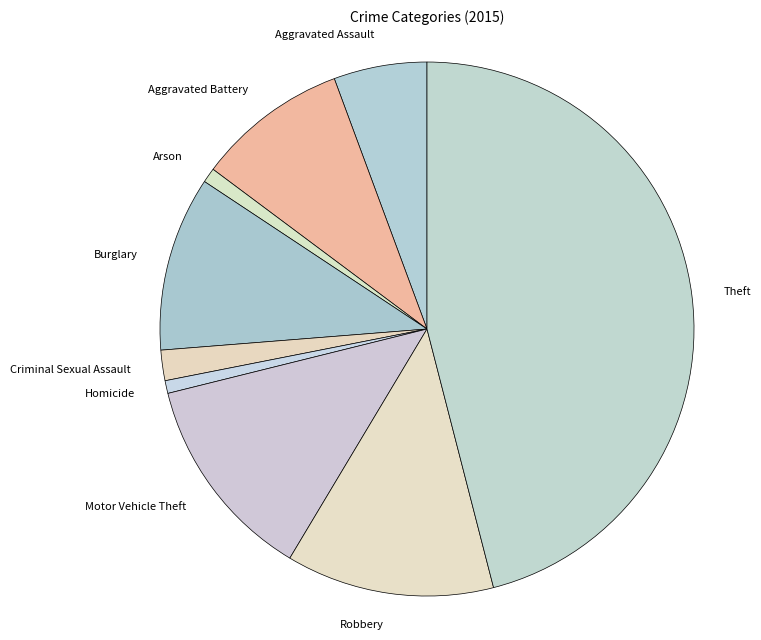

Is Criminal Sexual Assault the majority of the pie?

No